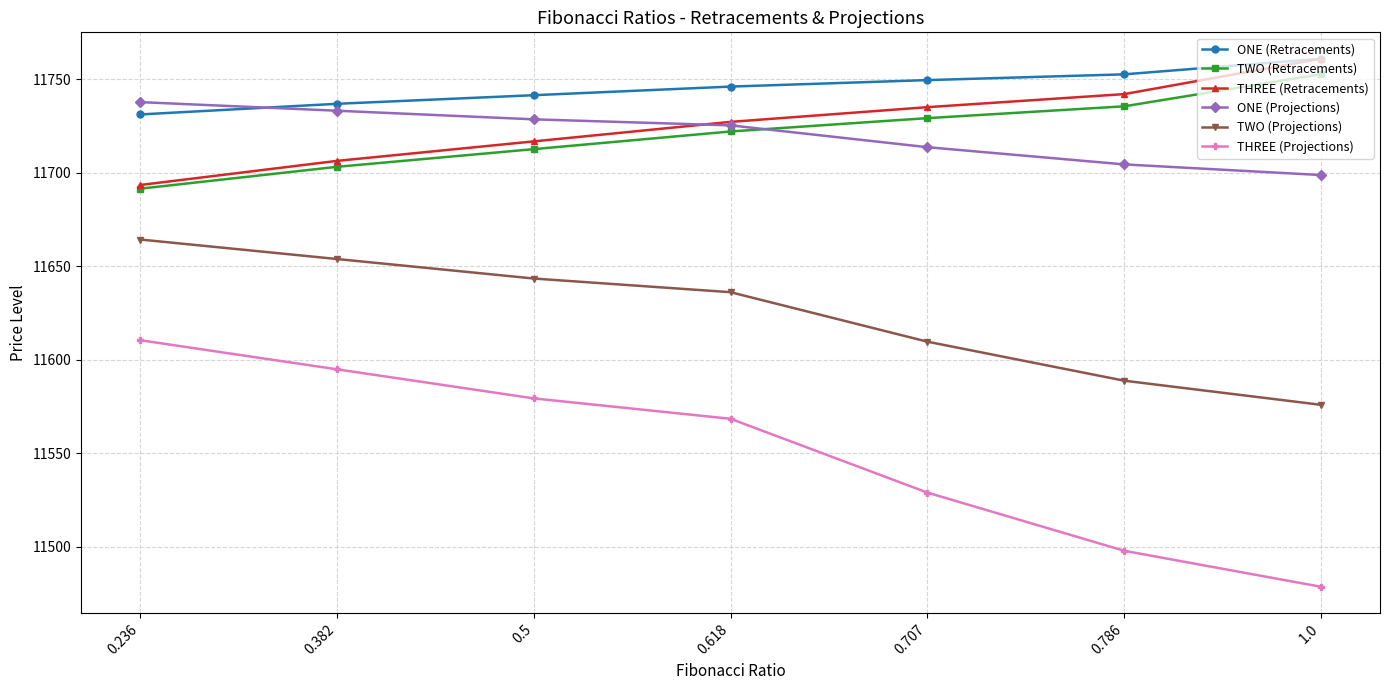

The TWO (Projections) series shows 5471.1 at 0.707. True or false?

False